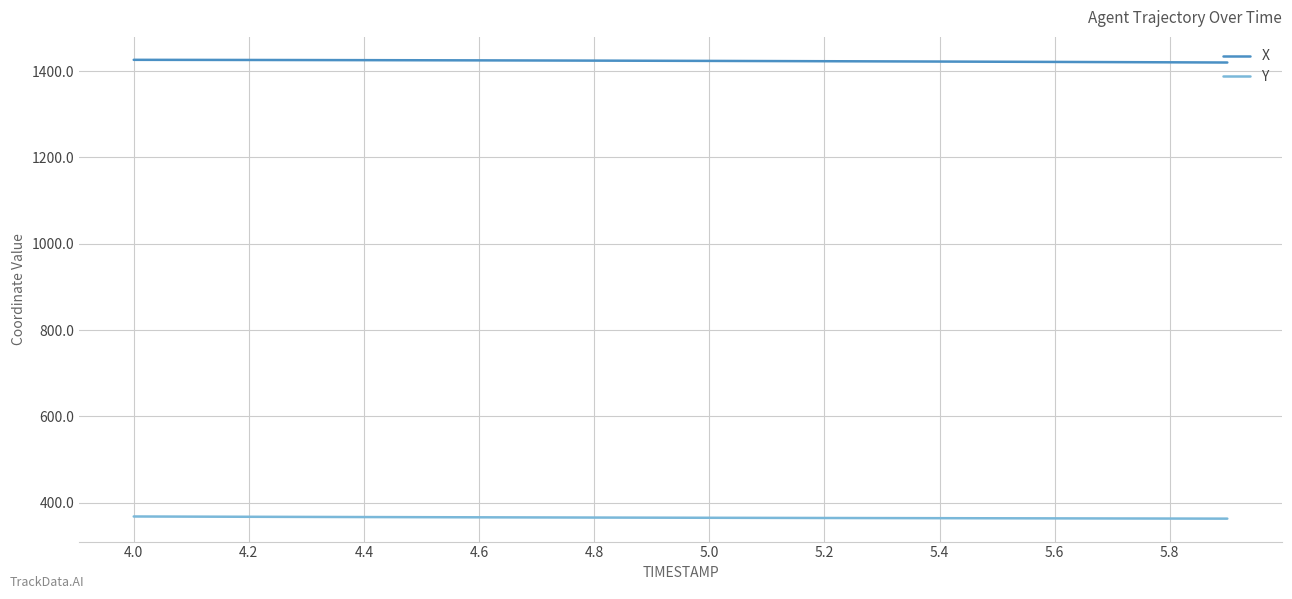

What is the highest value of the X series?

1425.9